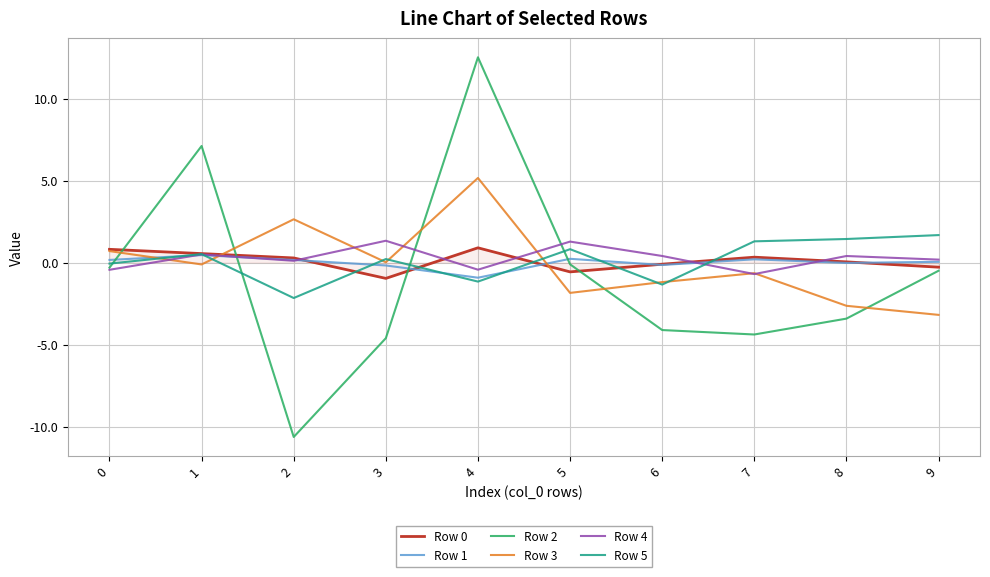

Is the value of Row 3 at 6 greater than the value of Row 4 at 6?

No